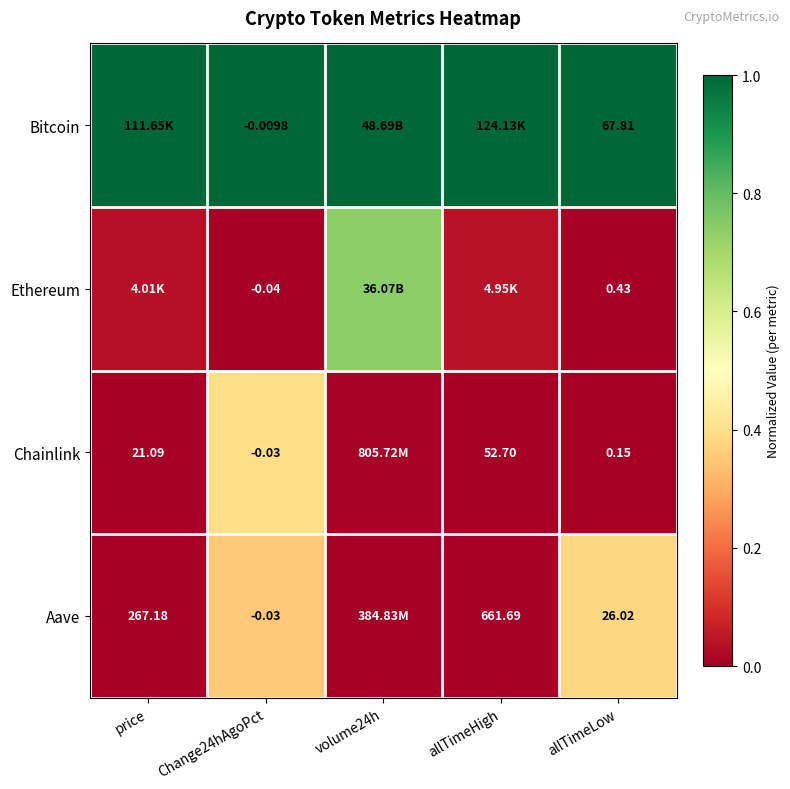

Which label corresponds to the smallest value in the chart?

Change24hAgoPct